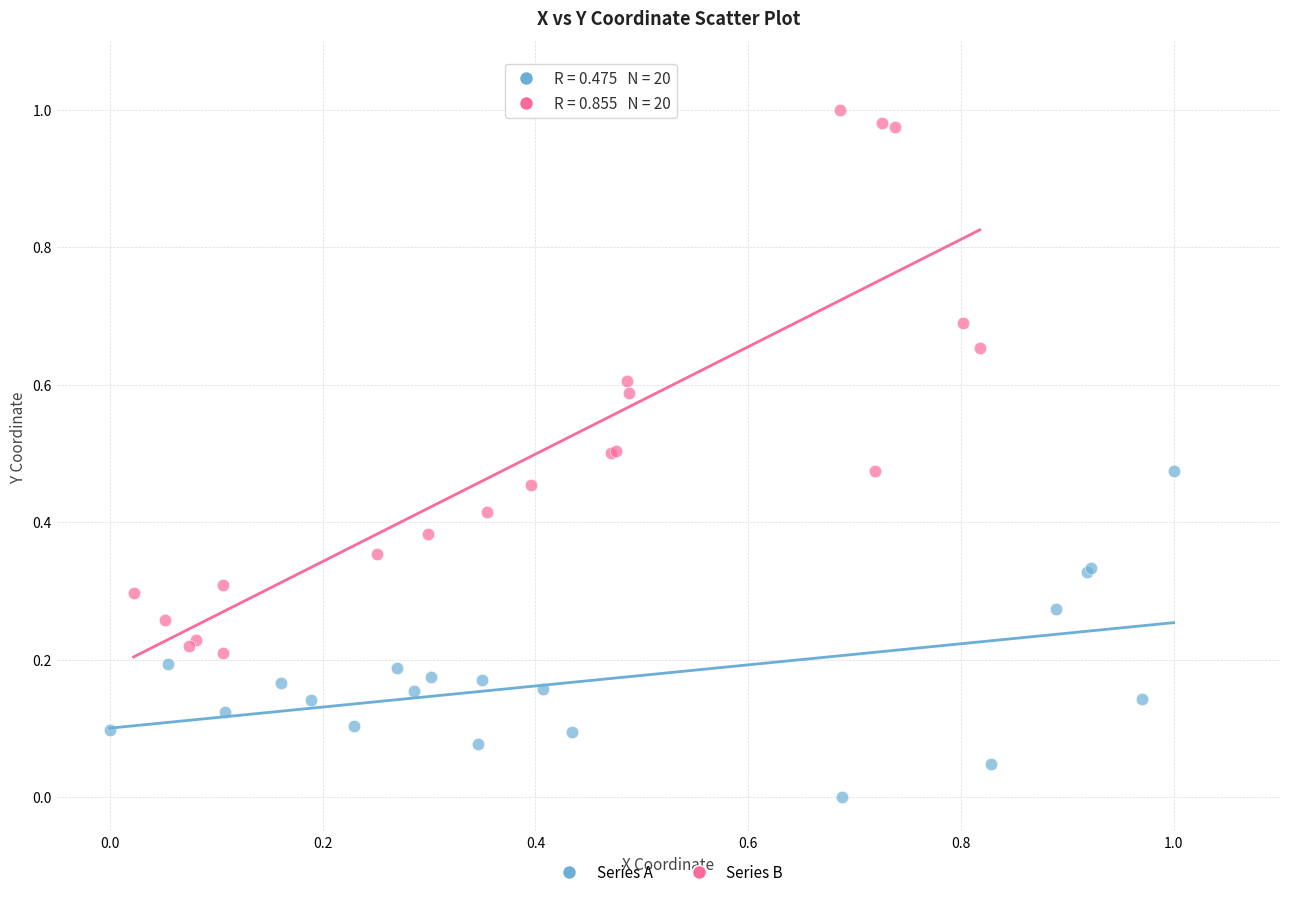

Which series has the widest spread of Y values?

Series B